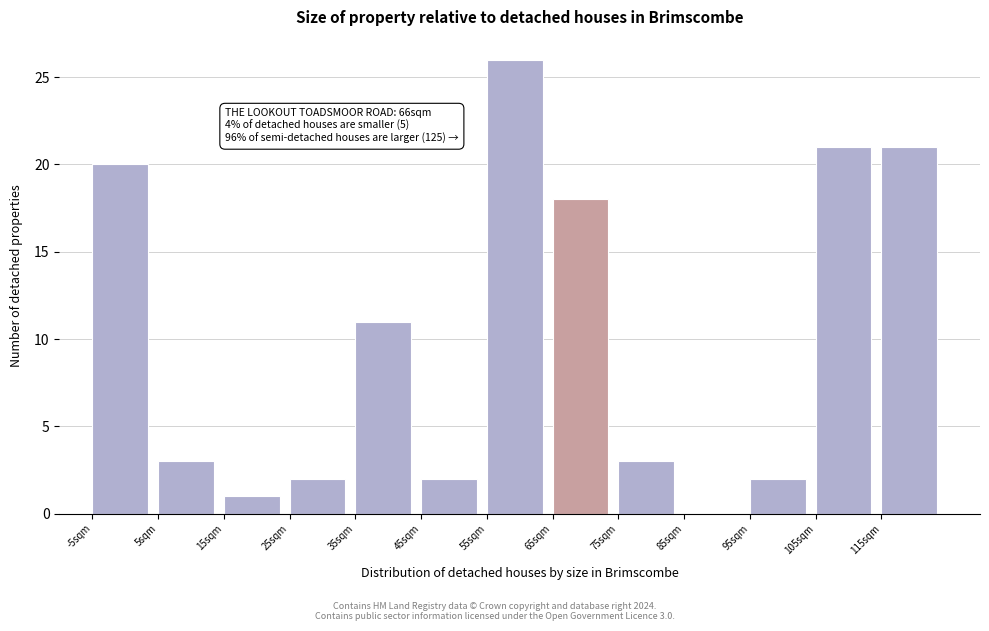

Over which range of the x-axis is the bar tallest?

55 to 65